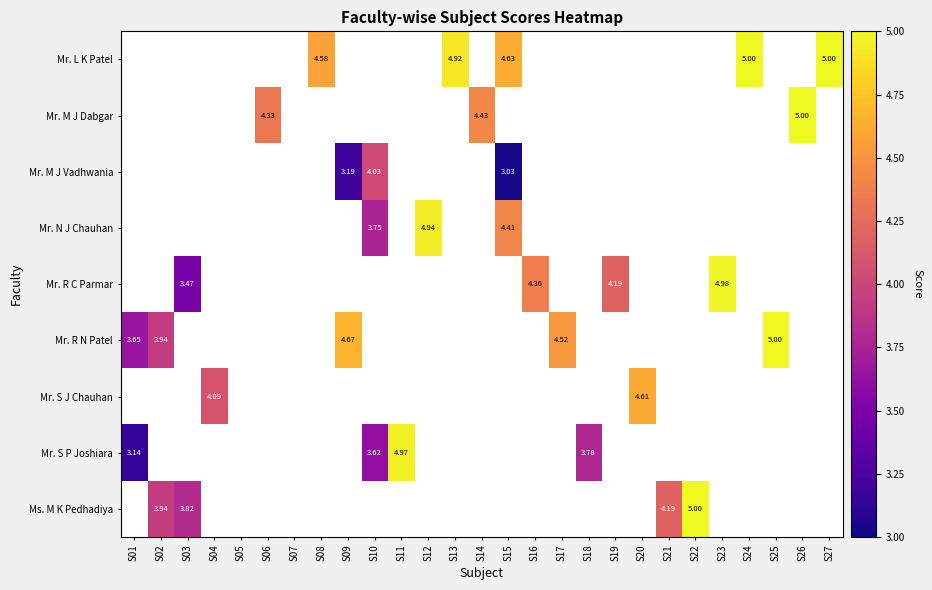

How many categories are shown in the chart?

27